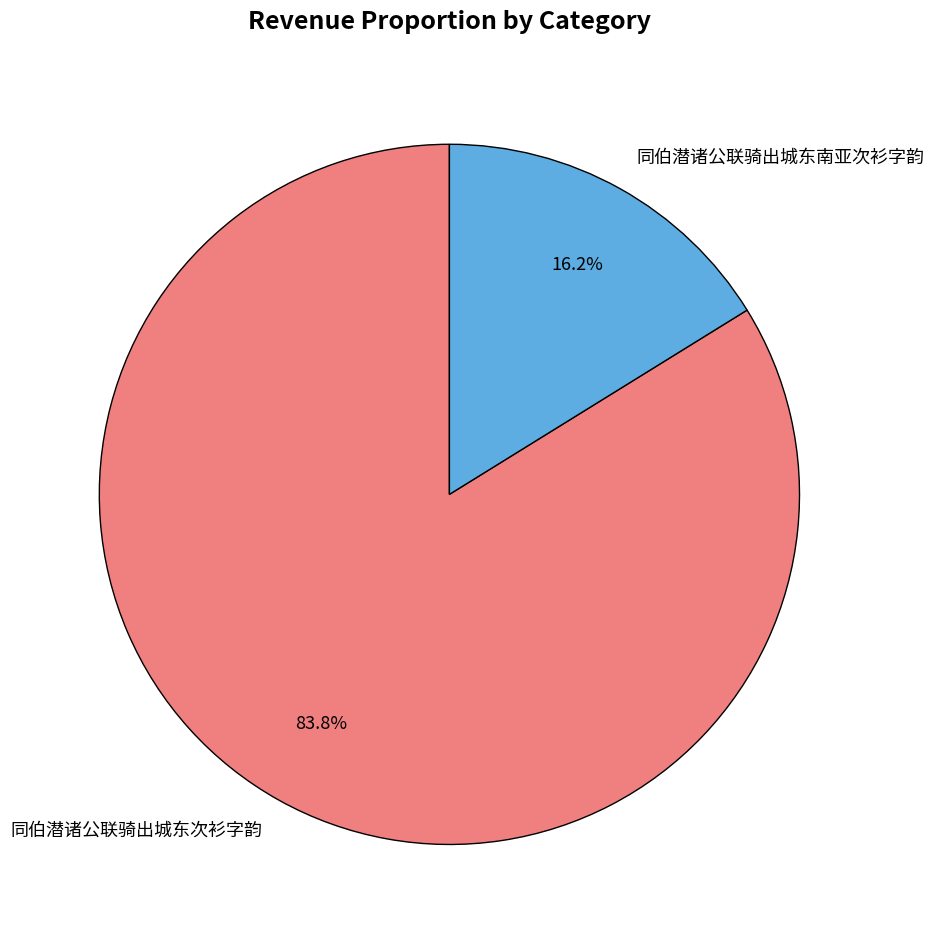

What percentage is NOT represented by 同伯潜诸公联骑出城东次衫字韵?

16.2%